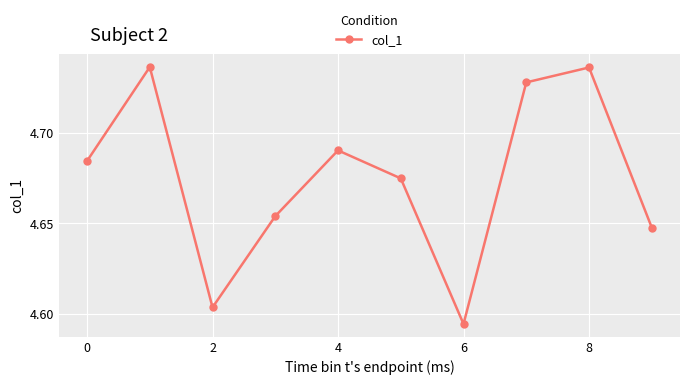

True or false: the data has more than 0 interior local peaks.

True